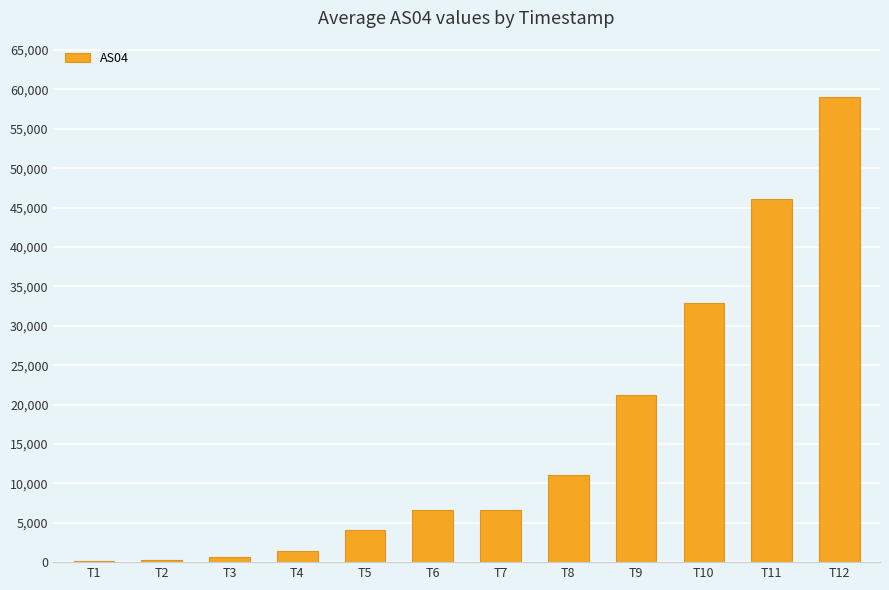

Which label corresponds to the largest value in the chart?

T12